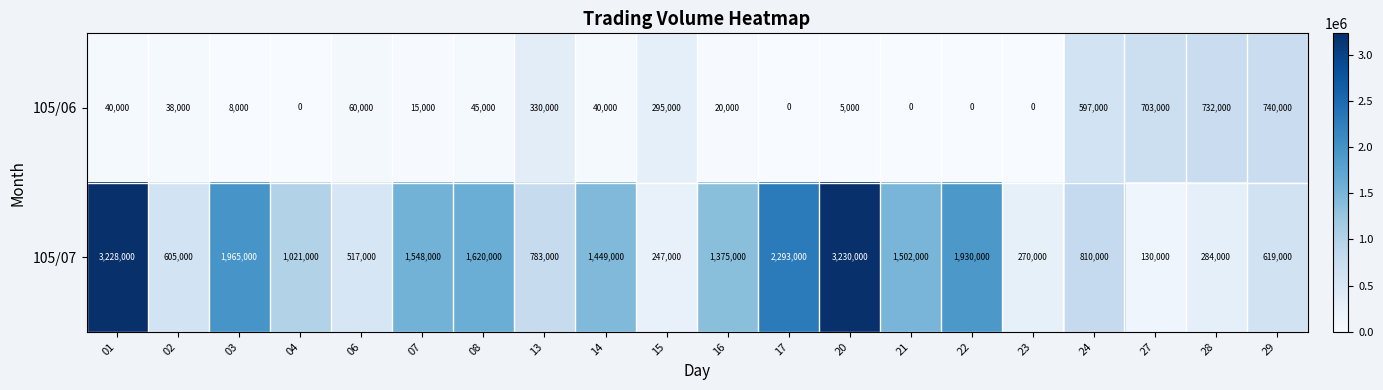

Rank the series at 27 from lowest to highest value.

105/07, 105/06